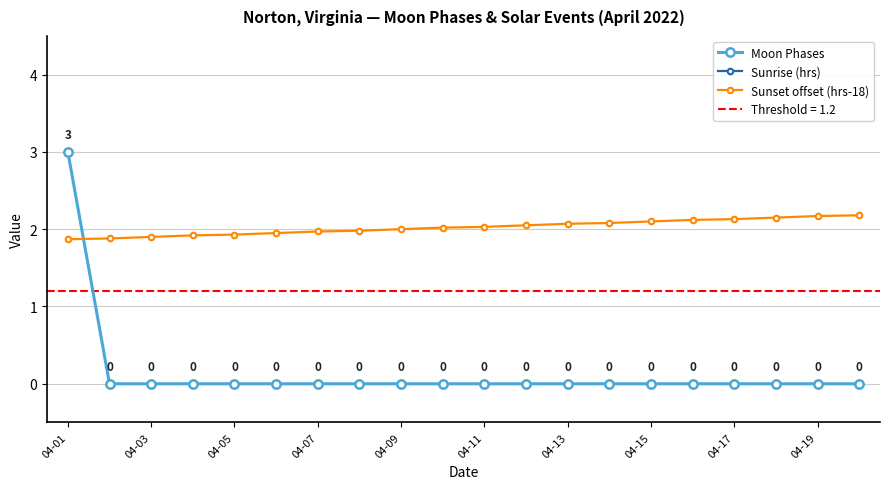

How many lines are shown in the chart?

3